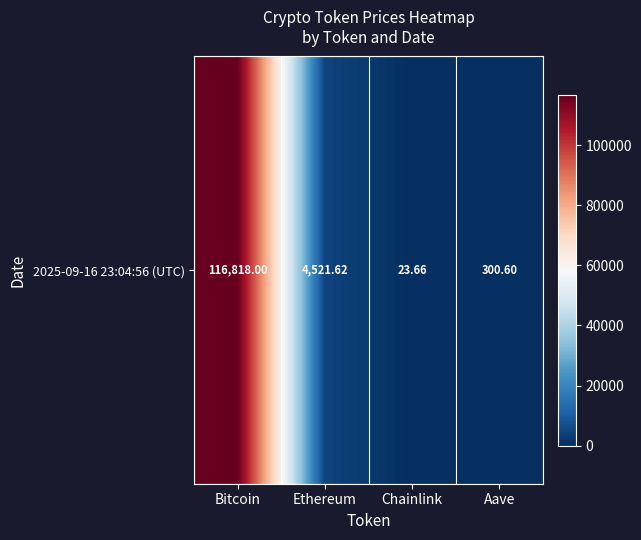

The chart shows a value of 41357.2 at Bitcoin. True or false?

False